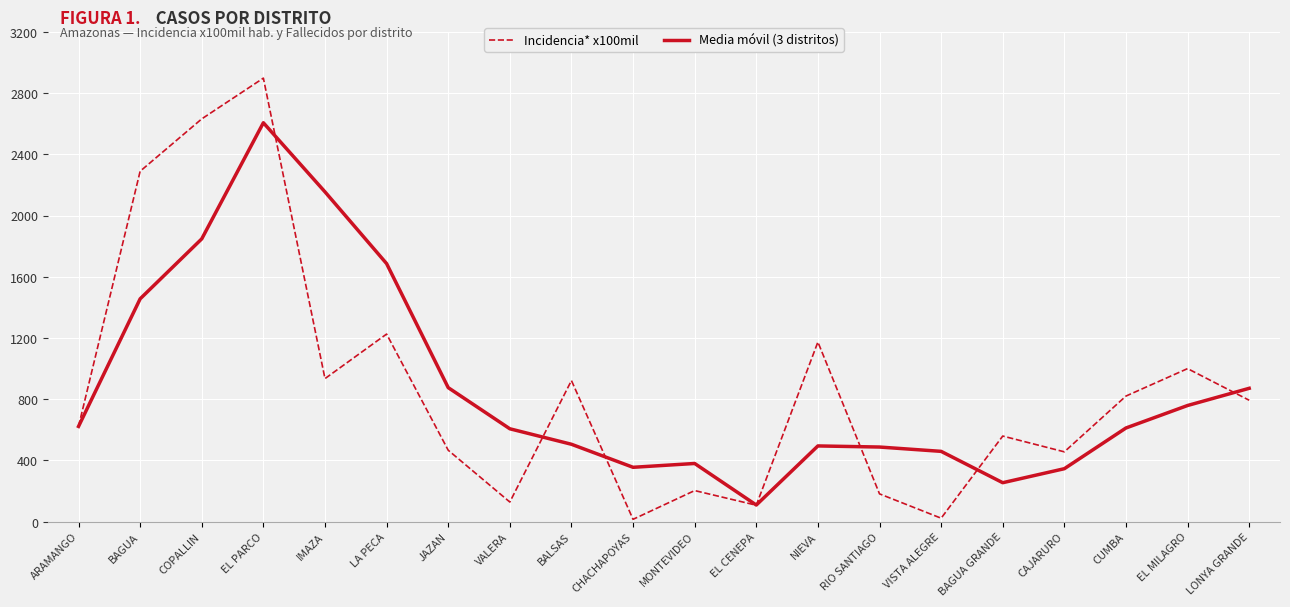

What is the greatest value displayed?

2898.6